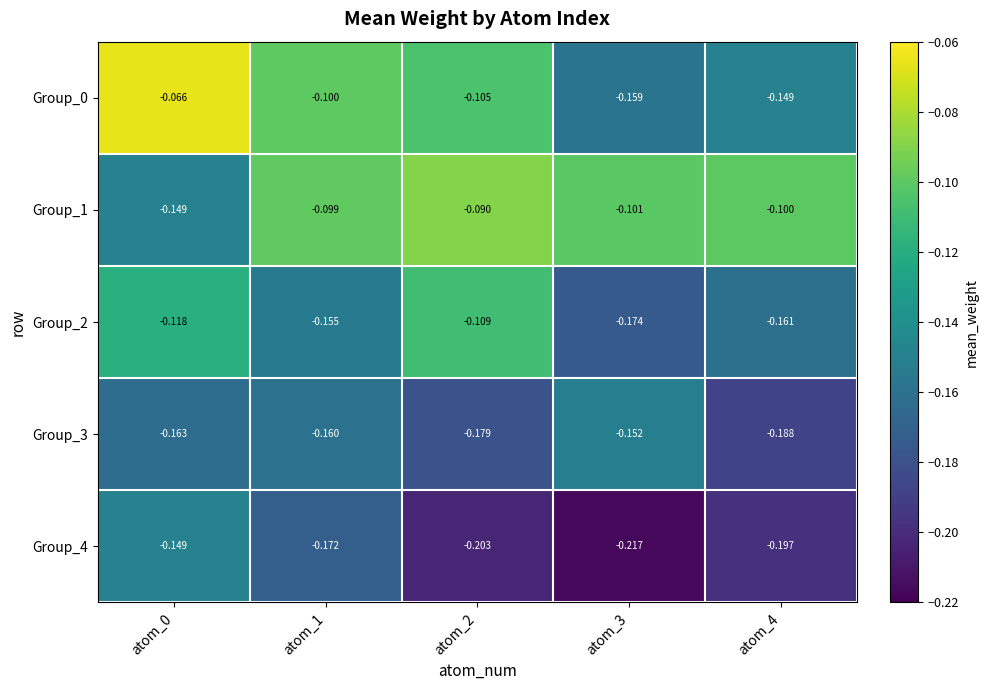

Is the value of Group_4 at atom_3 greater than the value of Group_3 at atom_1?

No